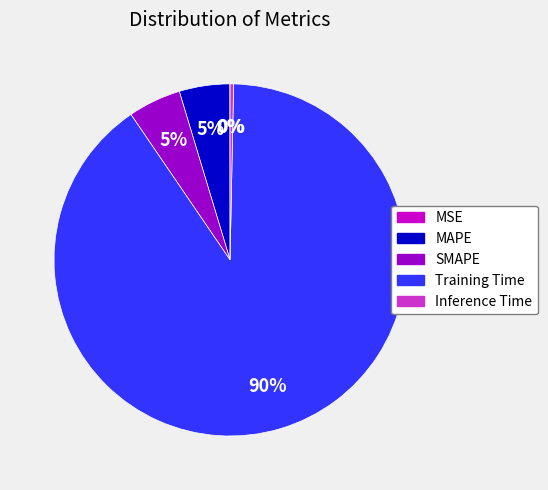

Which category has the biggest portion of the pie?

Training Time